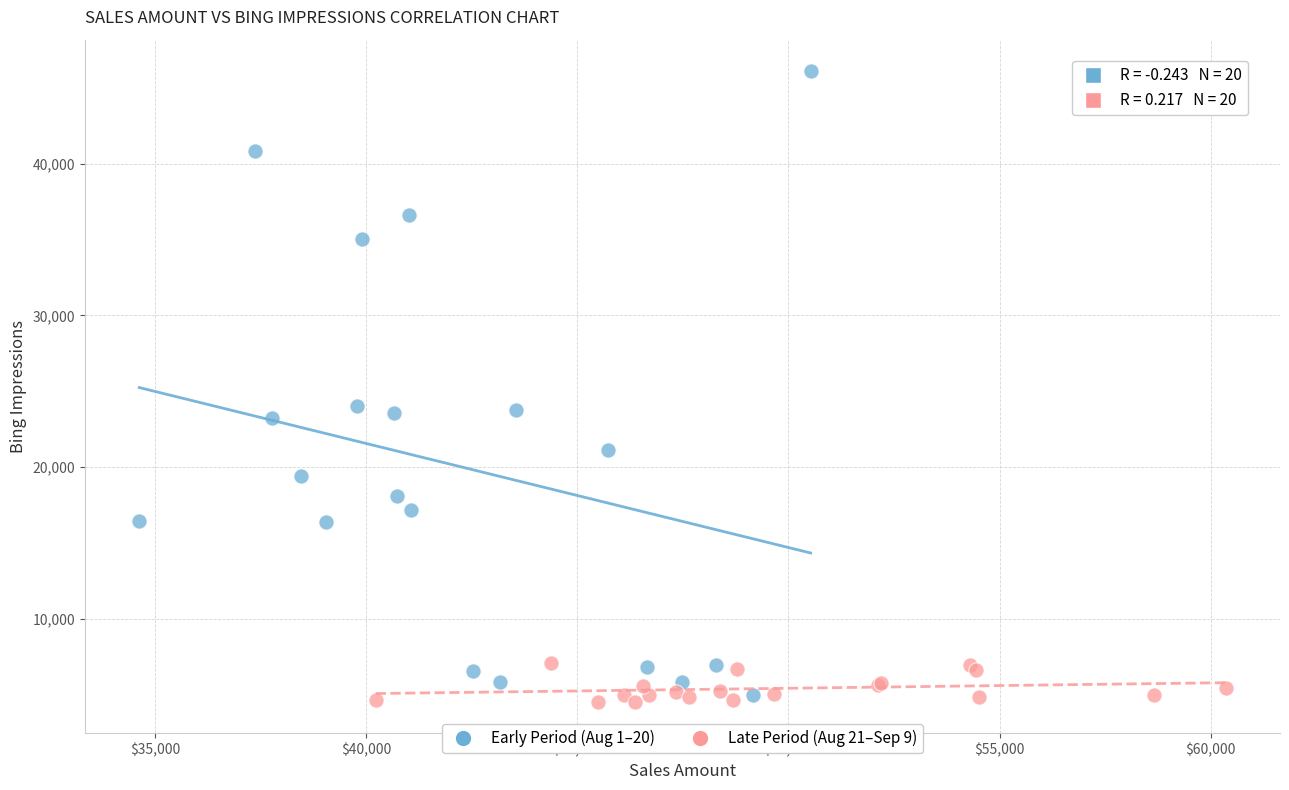

Which series has the widest spread of Y values?

Early Period (Aug 1–20)